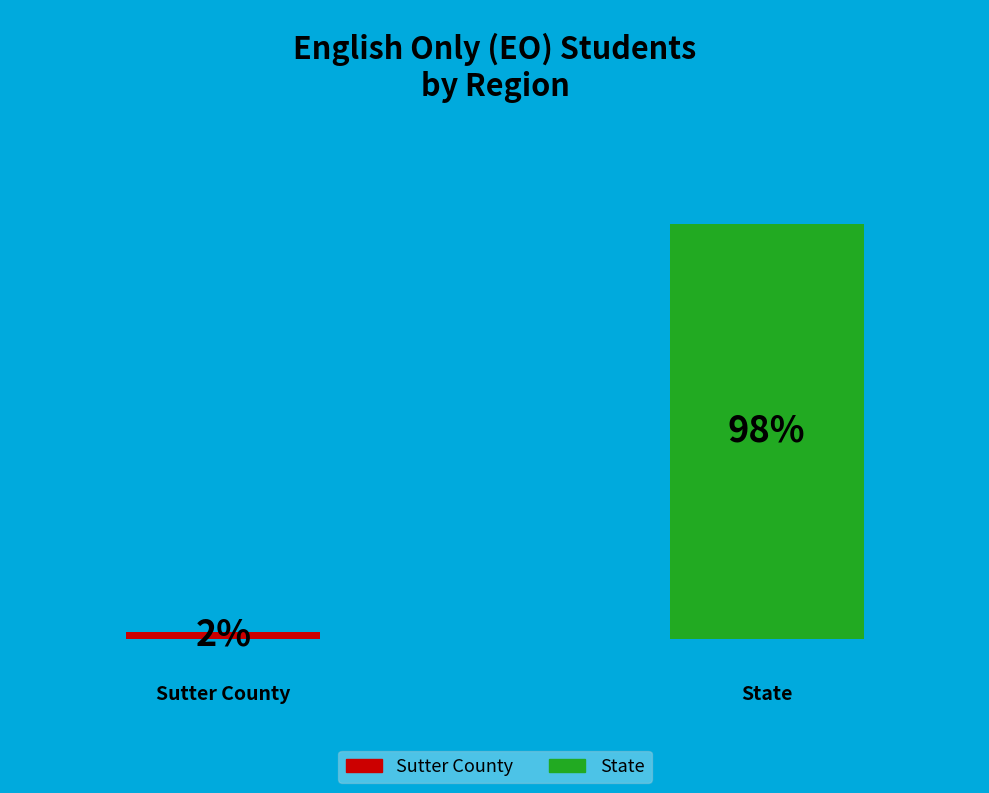

To the nearest percent, what portion does State represent?

98%